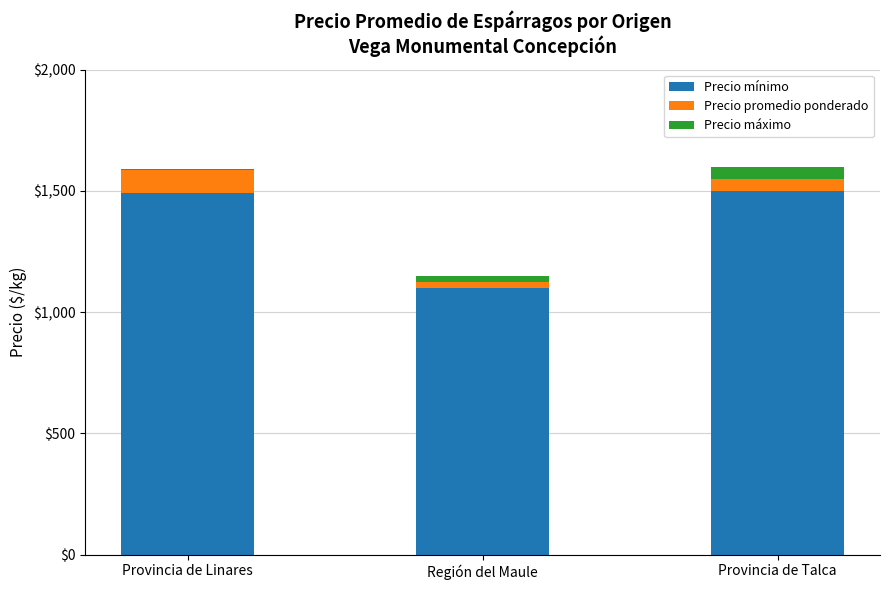

What is the average value of the Precio mínimo series?

1363